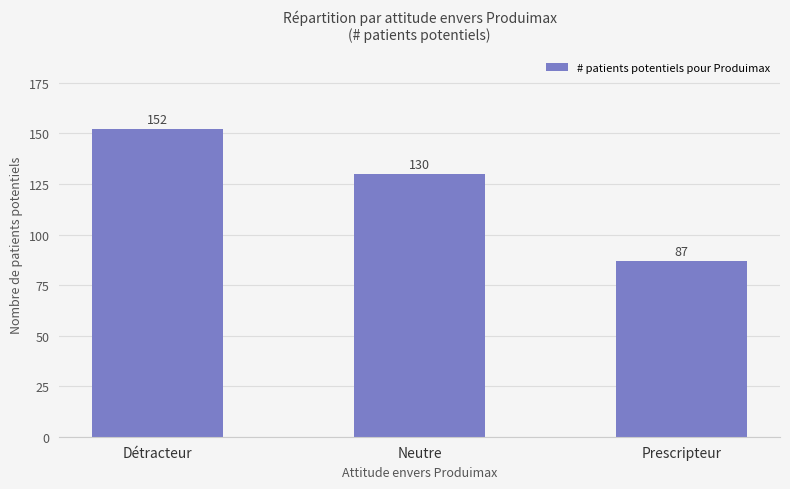

What is the ratio of the value at Prescripteur to the value at Neutre?

0.7